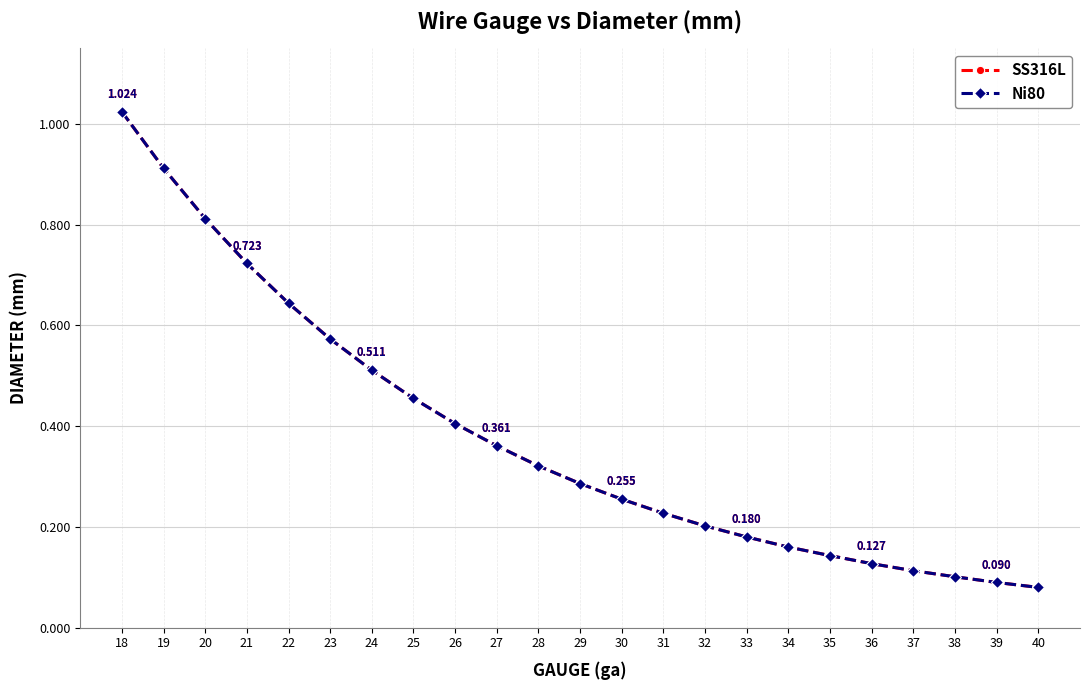

True or false: SS316L and Ni80 intersect in this chart.

False